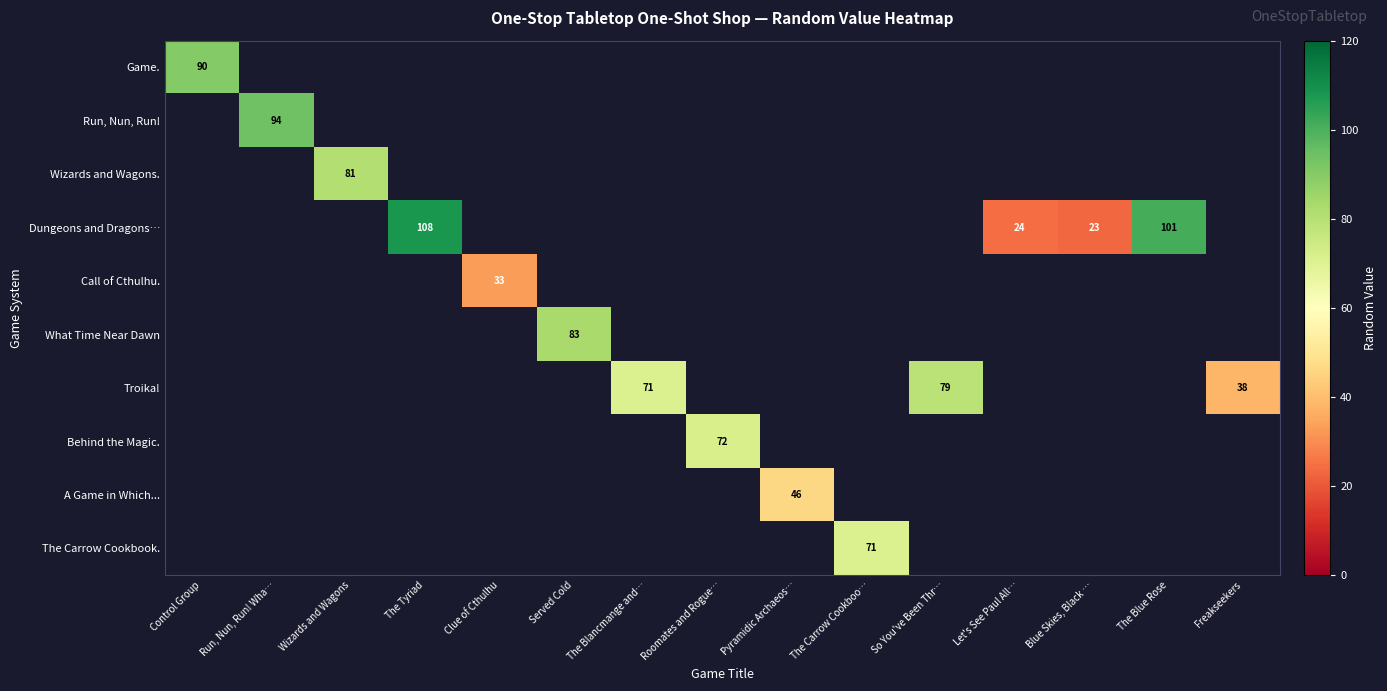

Count the number of categories in the chart.

15